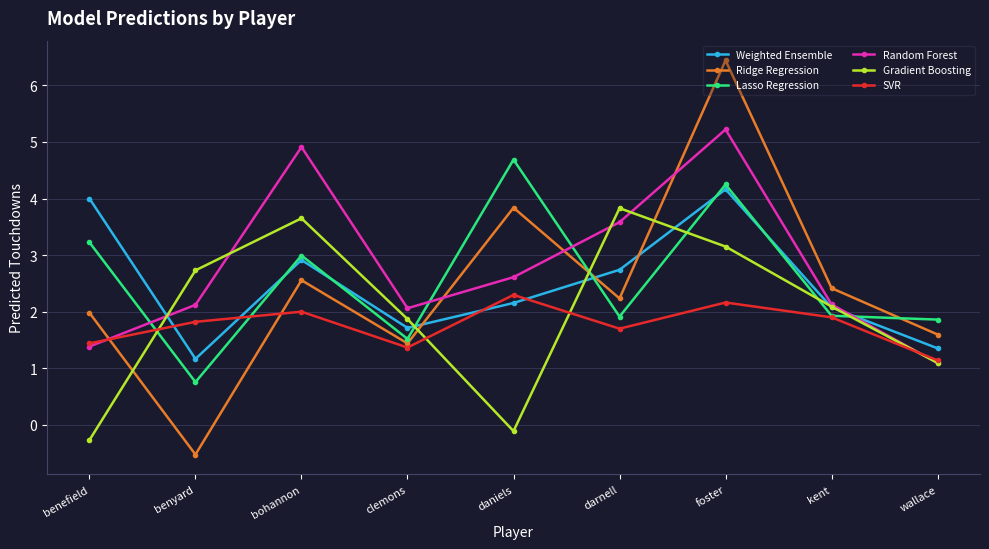

After their last crossing, which series has the higher values: Lasso Regression or Random Forest?

Lasso Regression